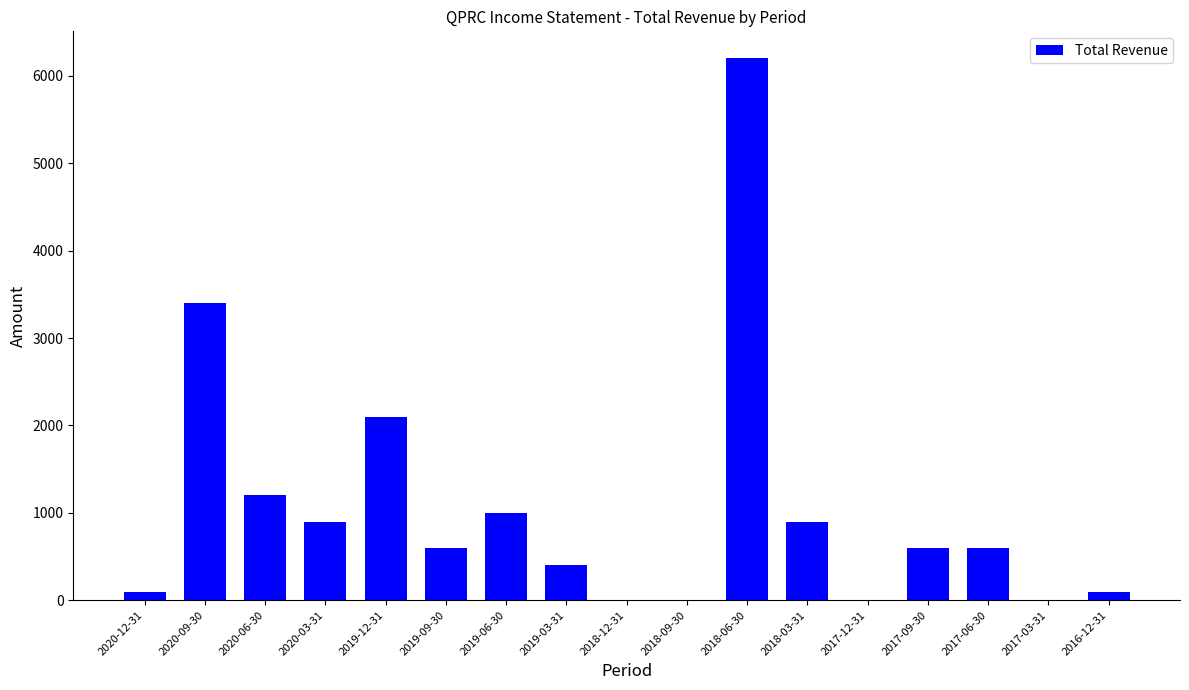

Is it true that the value at 2020-06-30 is 1879?

False